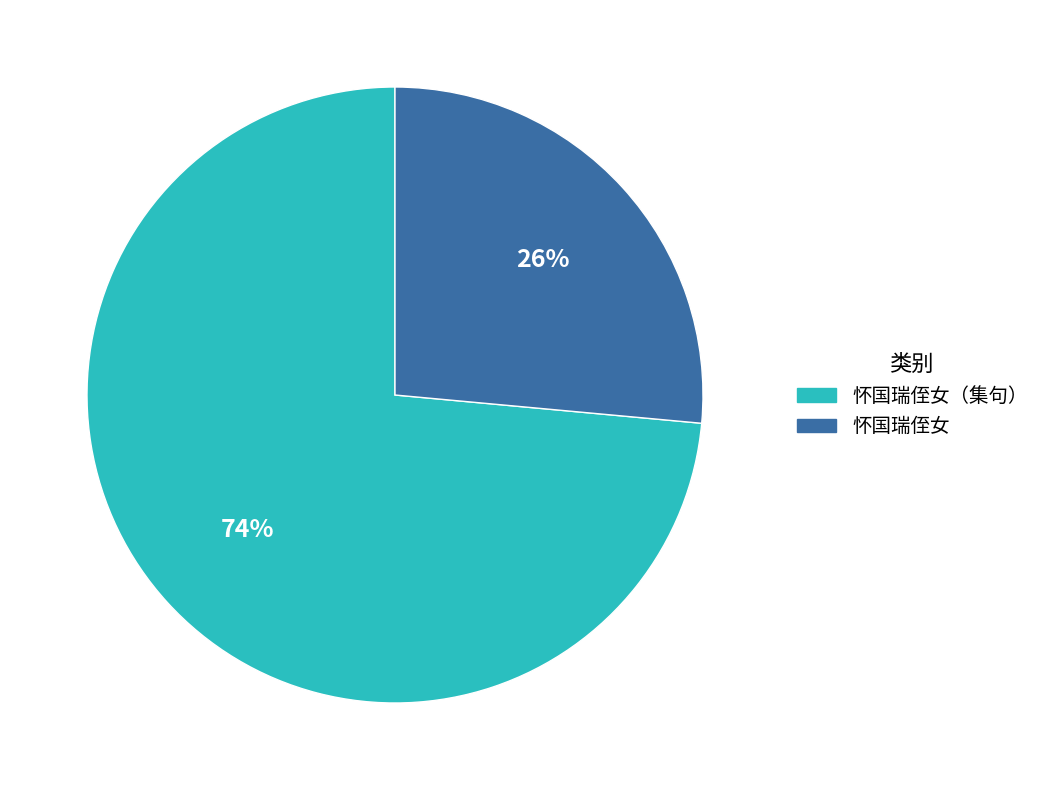

Does any single category account for the majority?

Yes